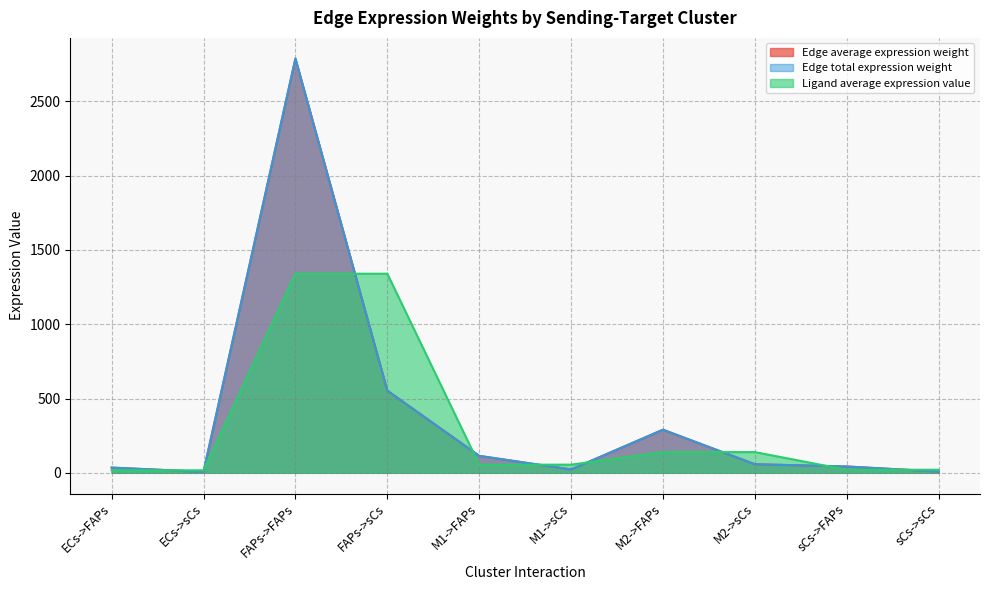

What is the difference between the highest and lowest values at FAPs->FAPs?

1447.5